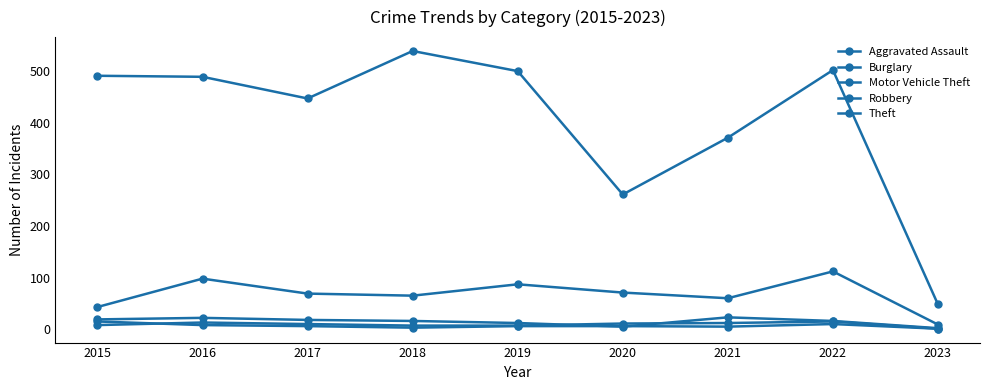

Which has a higher value, 2021 or 2017?

2021